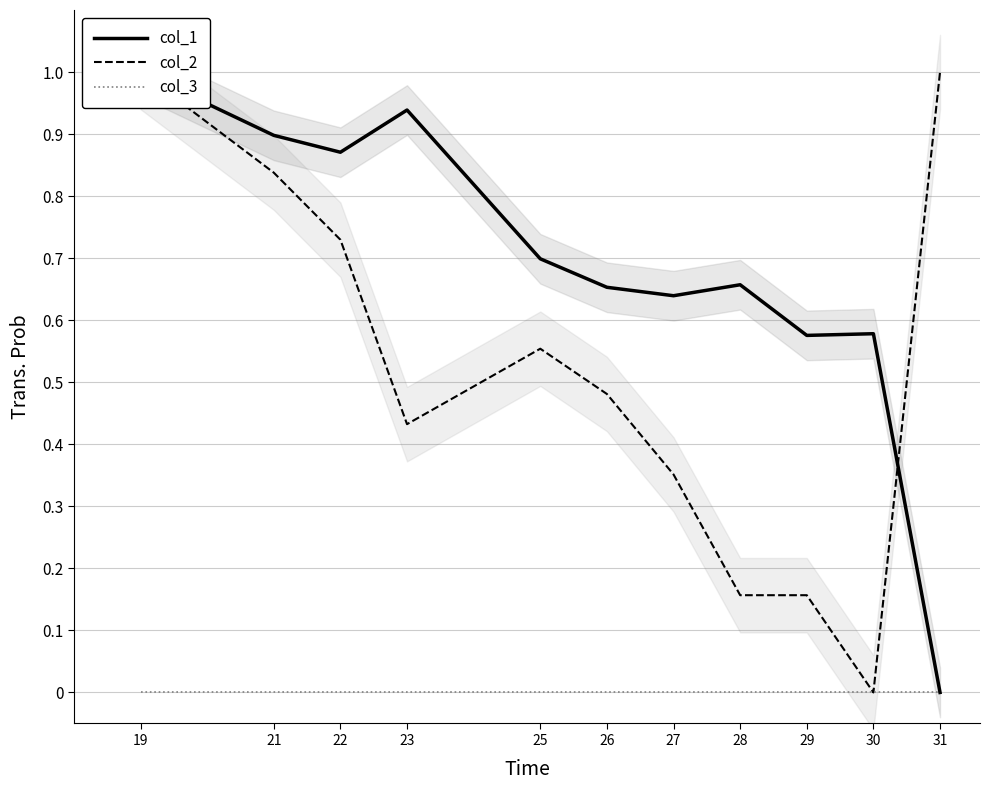

List the labels in order of col_2 value, largest first.

19, 31, 21, 22, 25, 26, 23, 27, 28, 29, 30